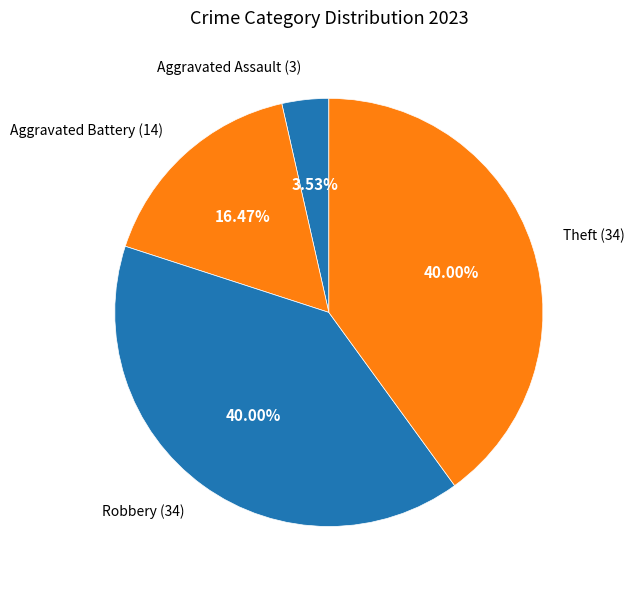

True or false: Aggravated Battery accounts for 16% of the total.

True